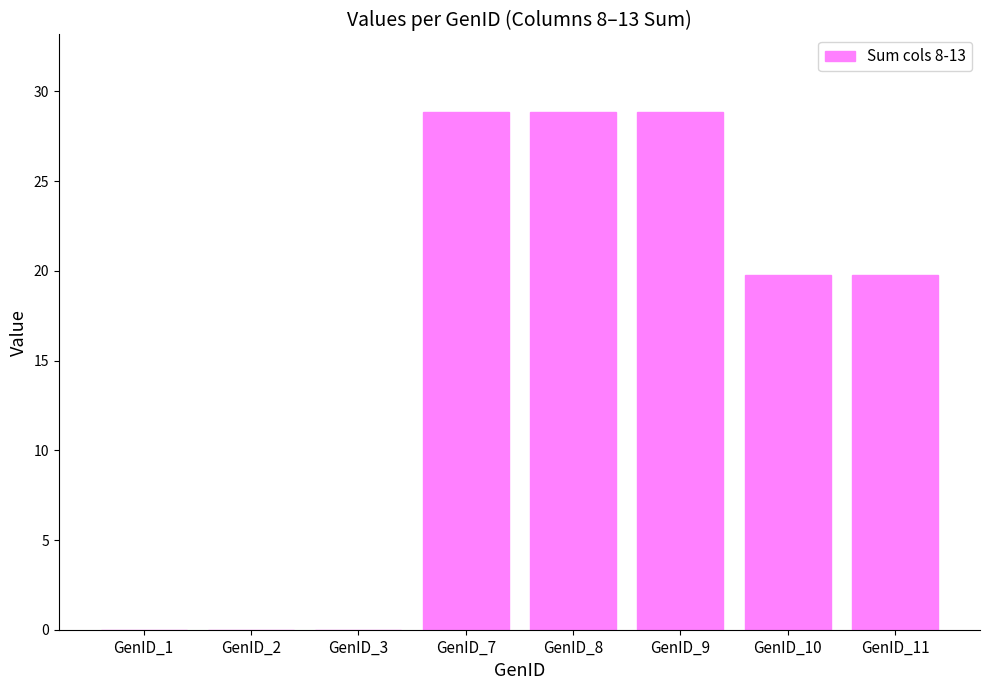

True or false: the data shows -14.4 at GenID_3.

False